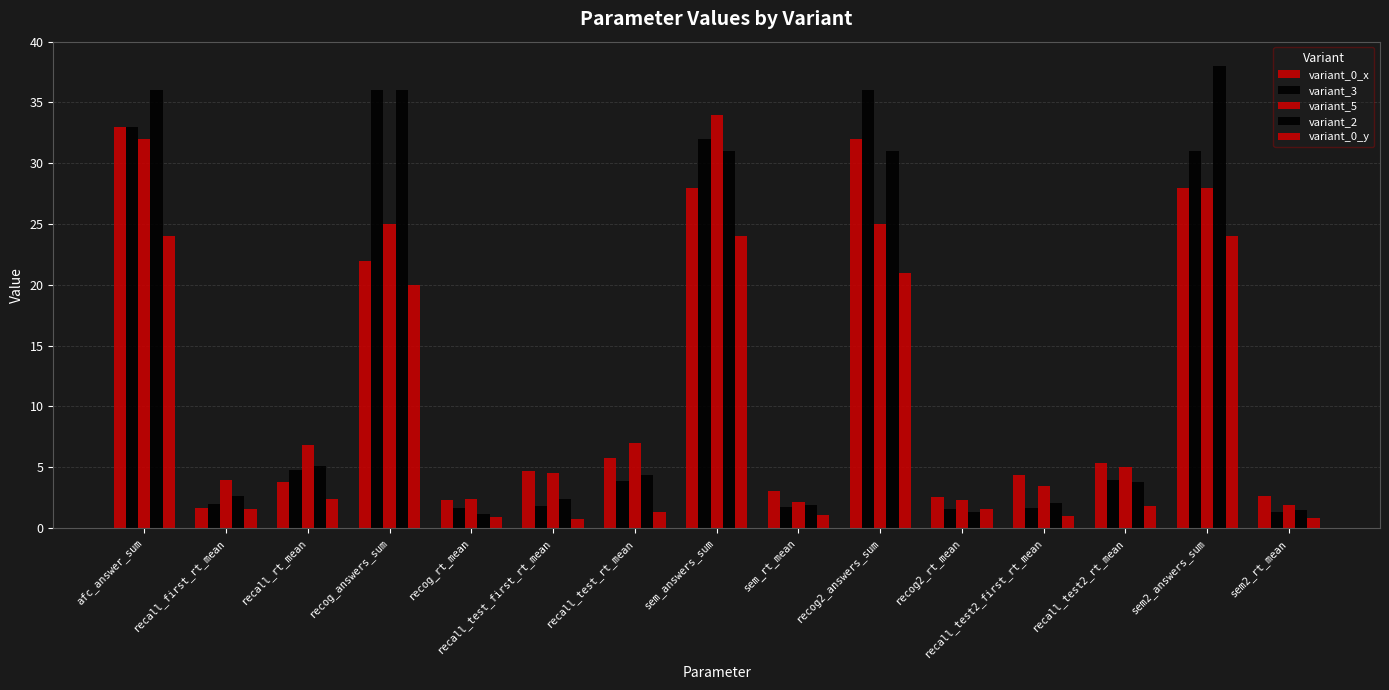

The variant_0_x series shows 9.0 at recog_answers_sum. True or false?

False